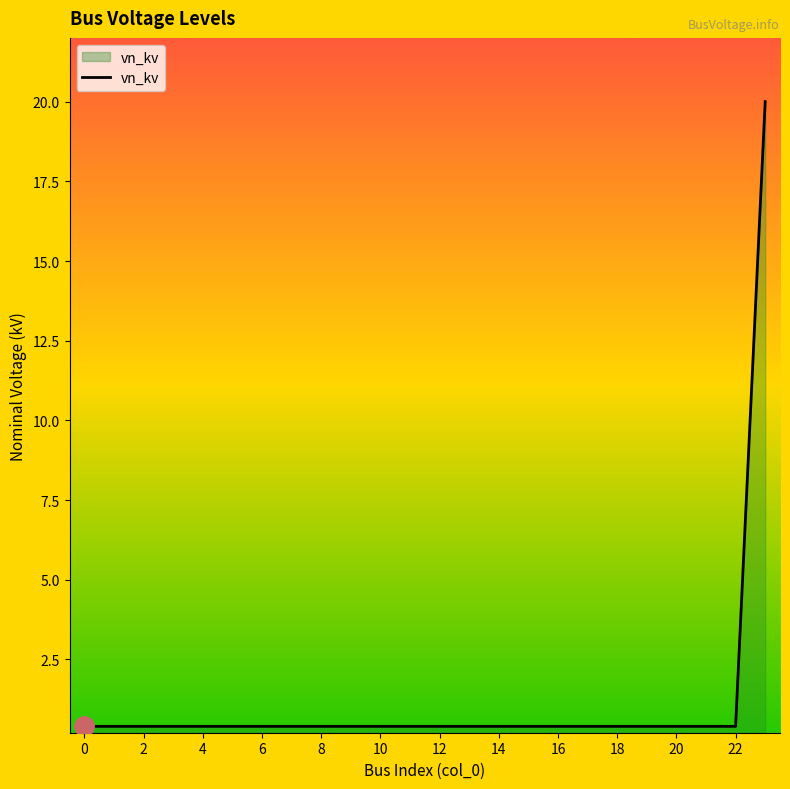

Count the number of categories in the chart.

24